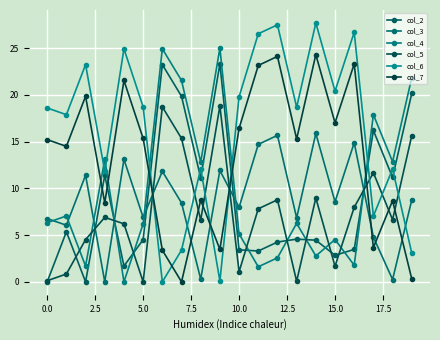

Count the number of data series in this chart.

6